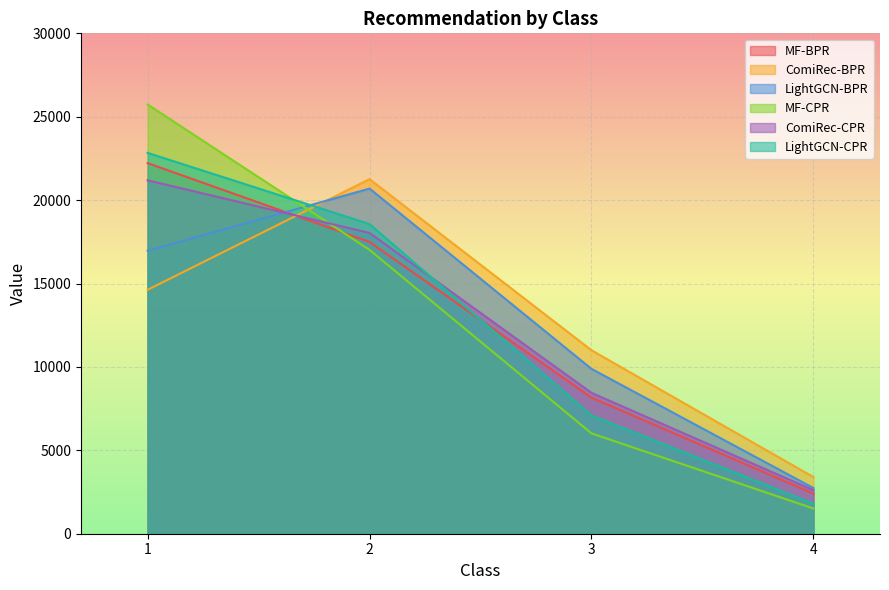

What is the difference between the maximum and minimum values in the LightGCN-BPR series?

17953